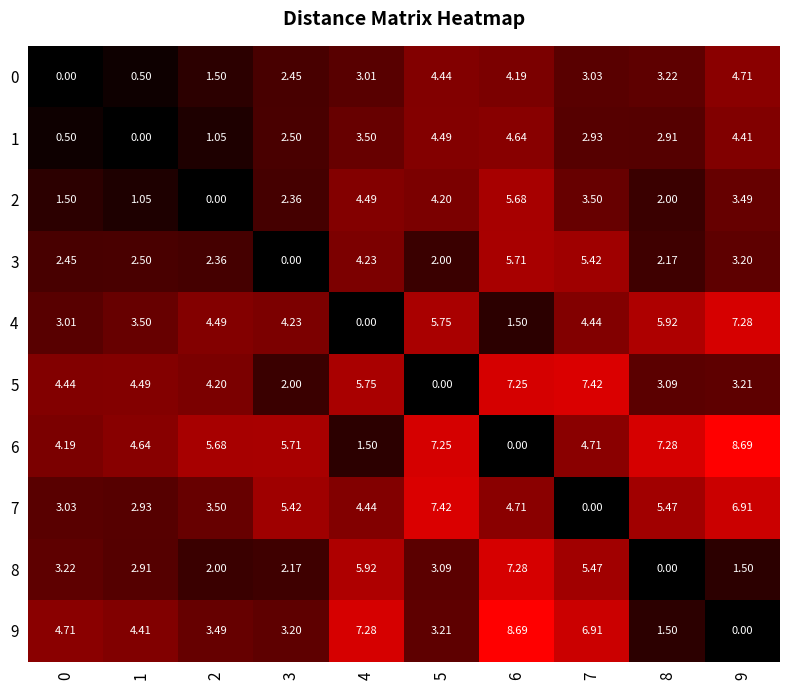

At how many categories does at least one series exceed 0?

10